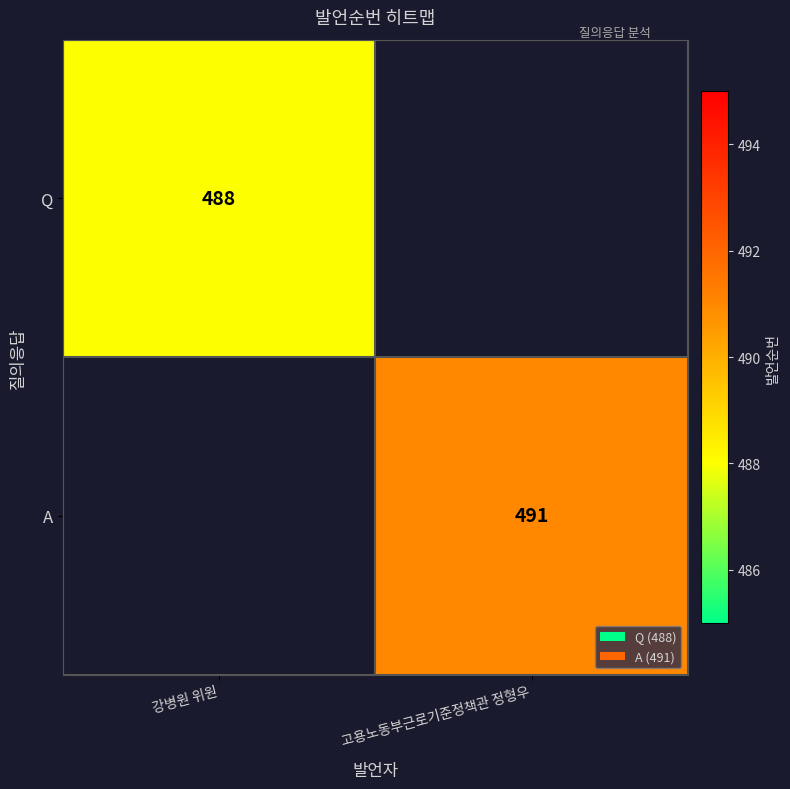

Which category has the lowest value across all series?

강병원 위원